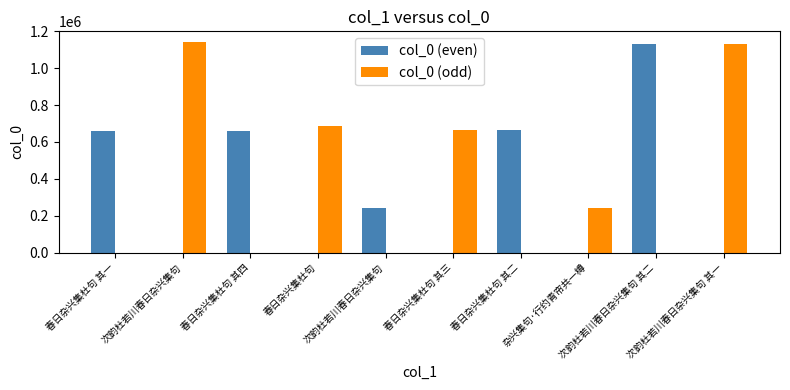

How many series are shown in this chart?

2